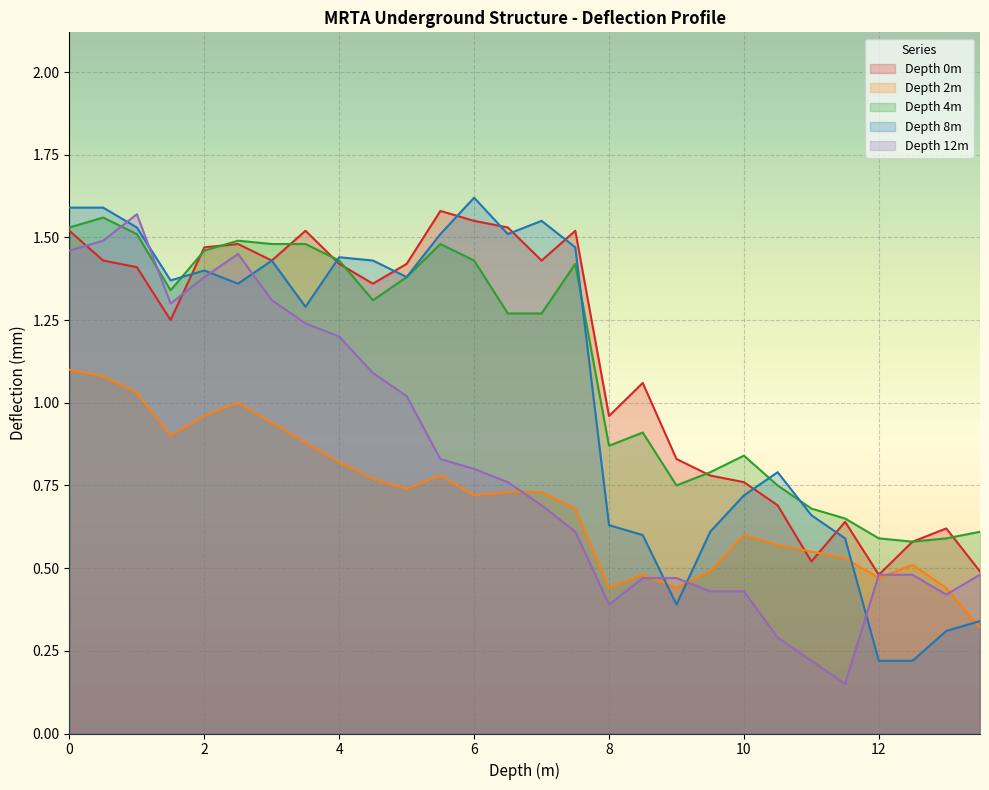

True or false: Depth 8m has a value of 0.6 at 4.

False